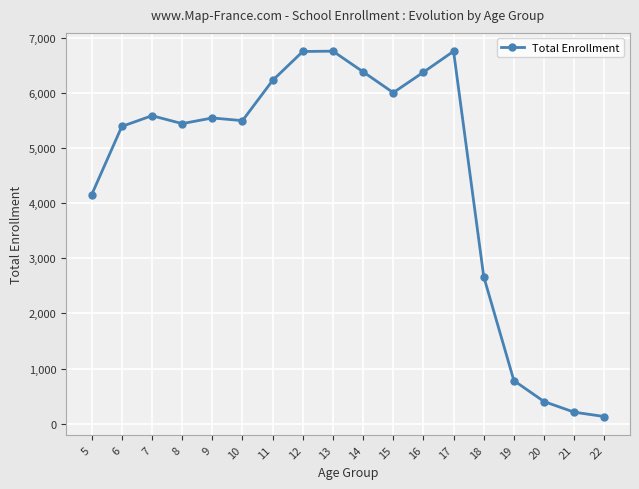

True or false: there are more than 0 points higher than both neighbors.

True